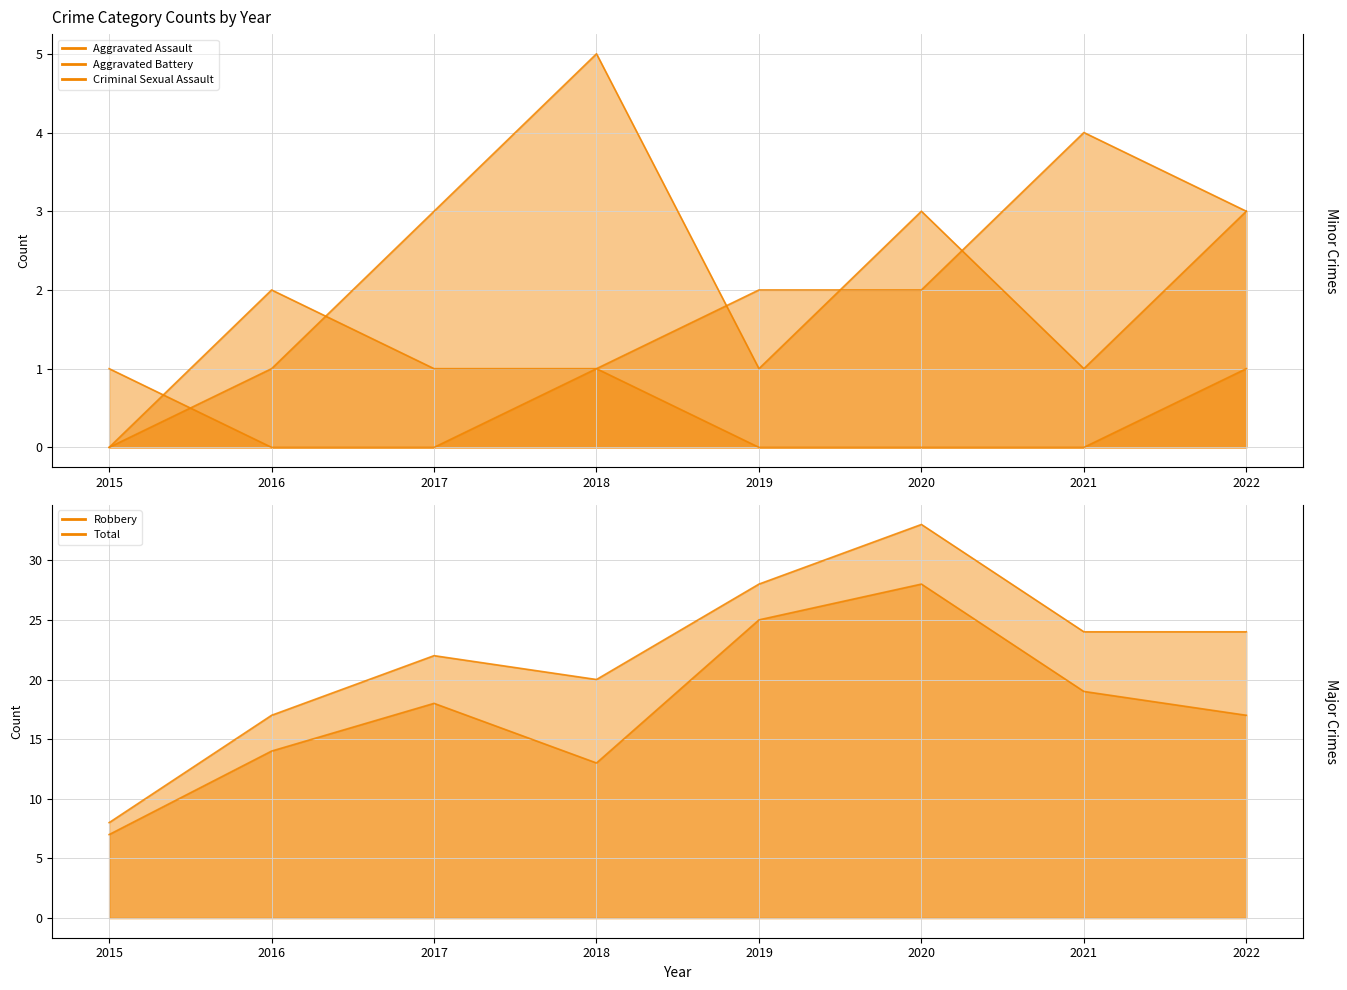

Which series changed the most between 2016 and 2019?

Robbery